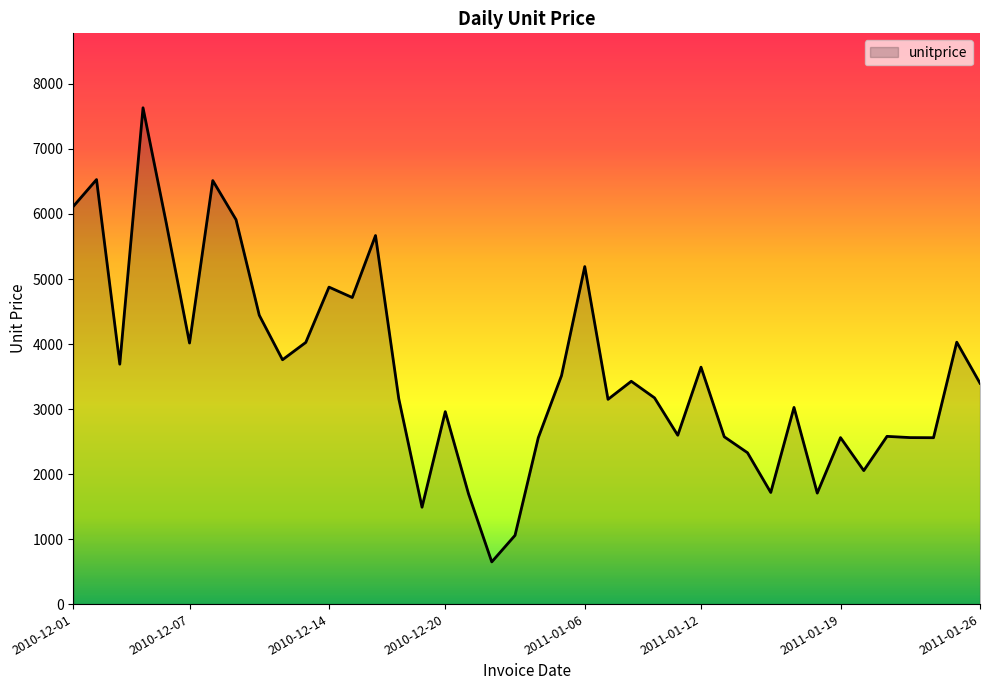

What is the difference between the maximum and minimum values?

6984.7